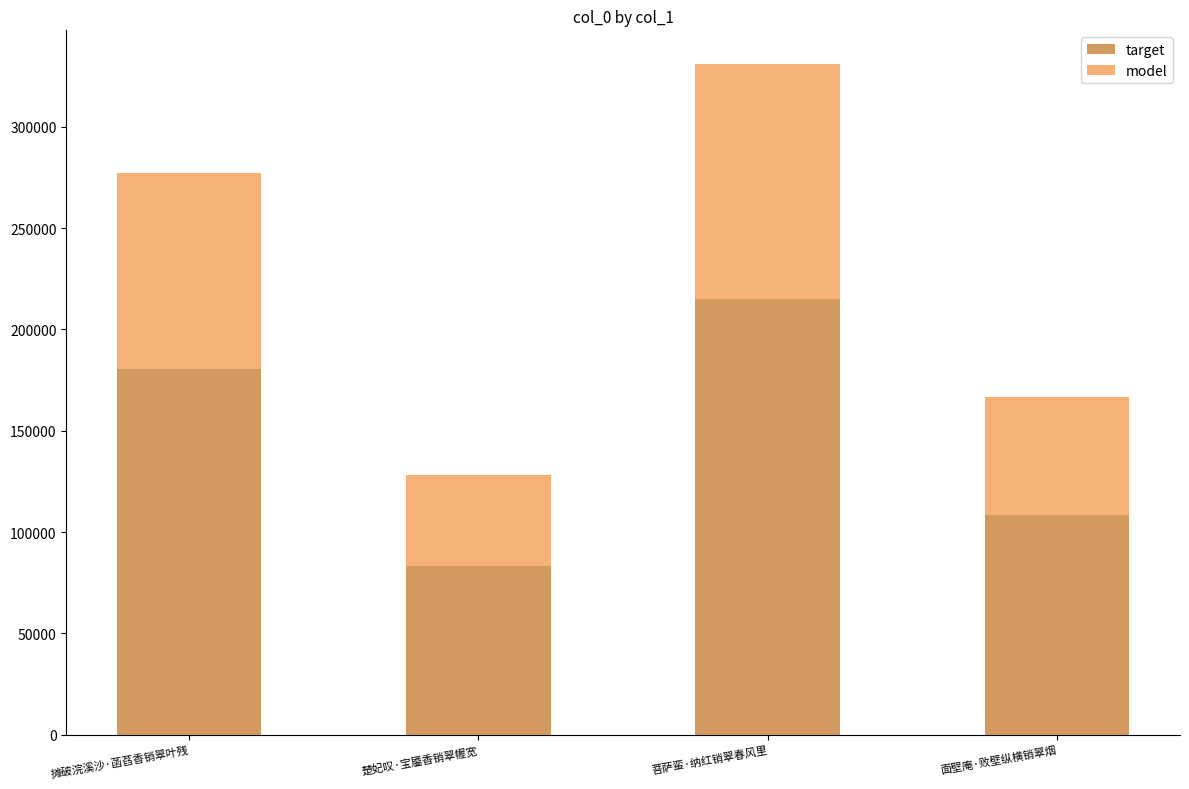

At which category is the sum across all series the highest?

菩萨蛮·纳红销翠春风里